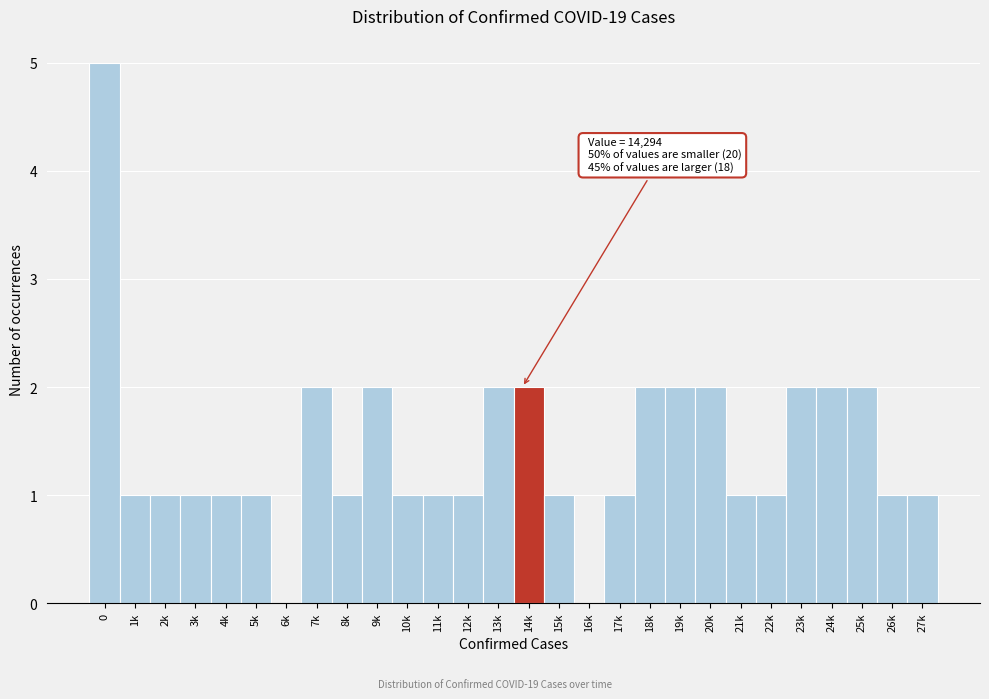

Reading left to right, list all the values displayed in this chart.

0=5	1k=1	2k=1	3k=1	4k=1	5k=1	6k=0	7k=2	8k=1	9k=2	10k=1	11k=1	12k=1	13k=2	14k=2	15k=1	16k=0	17k=1	18k=2	19k=2	20k=2	21k=1	22k=1	23k=2	24k=2	25k=2	26k=1	27k=1